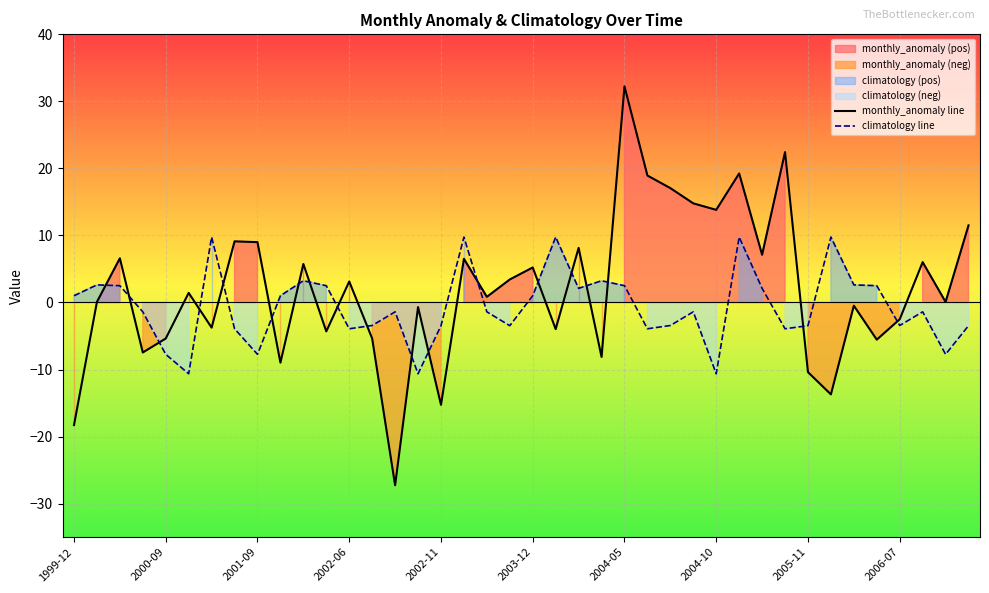

How many intersections are there between climatology line and monthly_anomaly line?

19